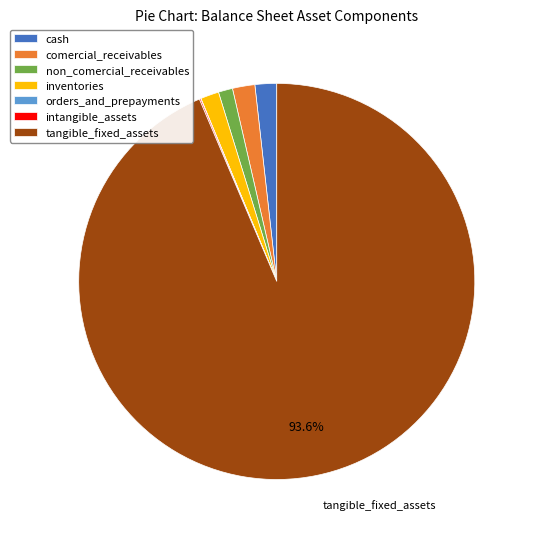

Is there any slice that represents more than half of the pie?

Yes